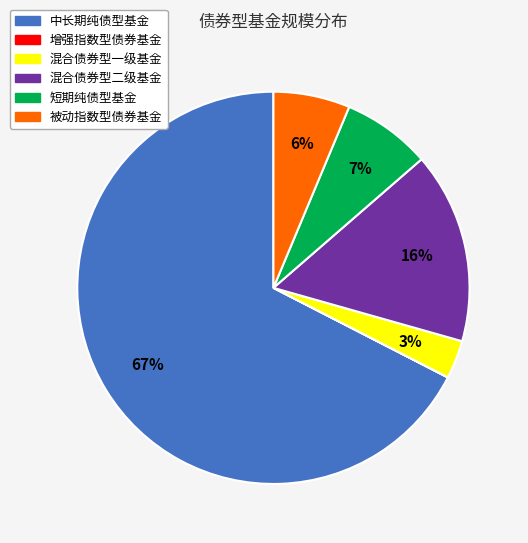

To the nearest percent, what is the combined percentage of 混合债券型二级基金 and 短期纯债型基金?

23%